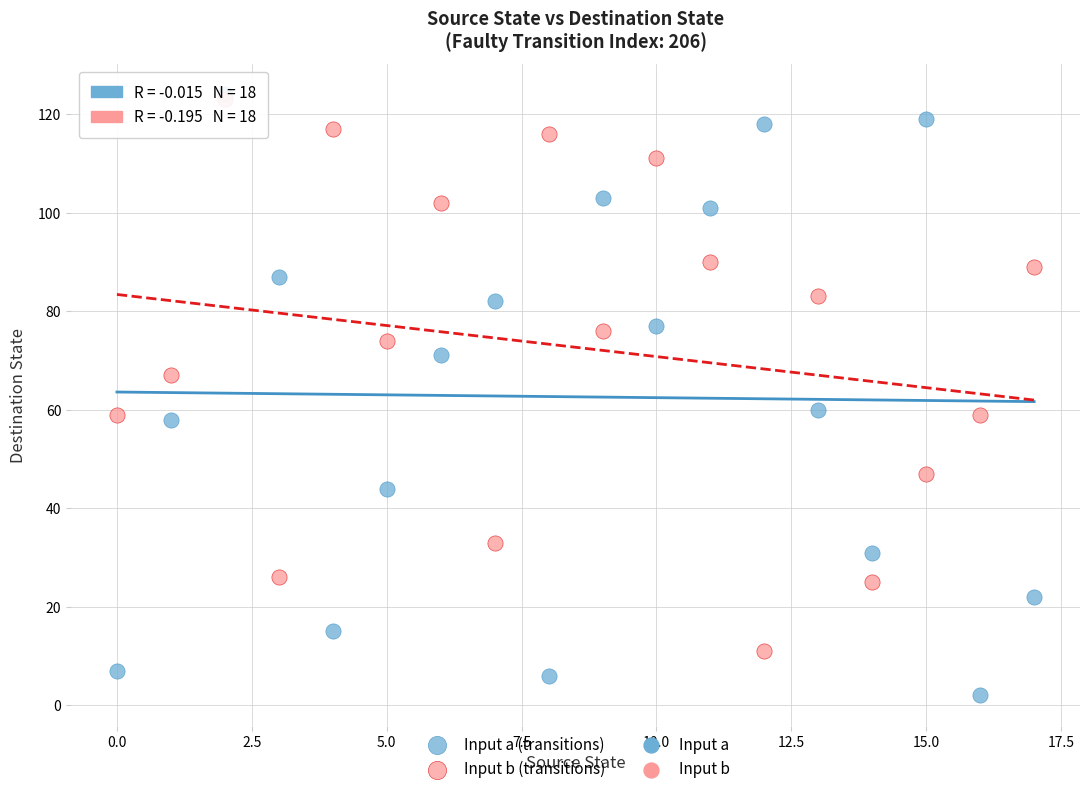

Which series reaches the minimum Y coordinate?

Input a (transitions)